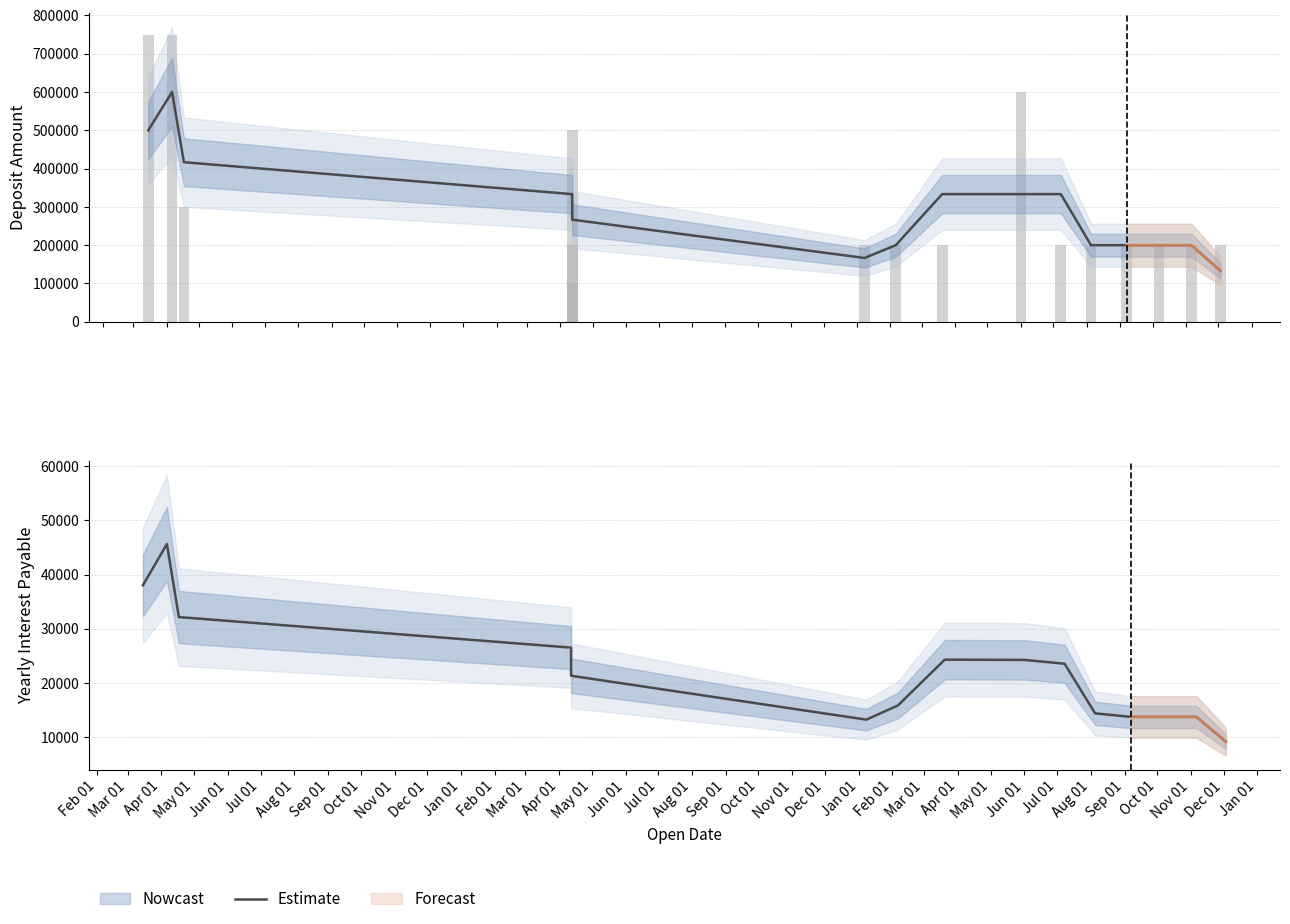

What is the minimum value shown in the chart?

9160.0